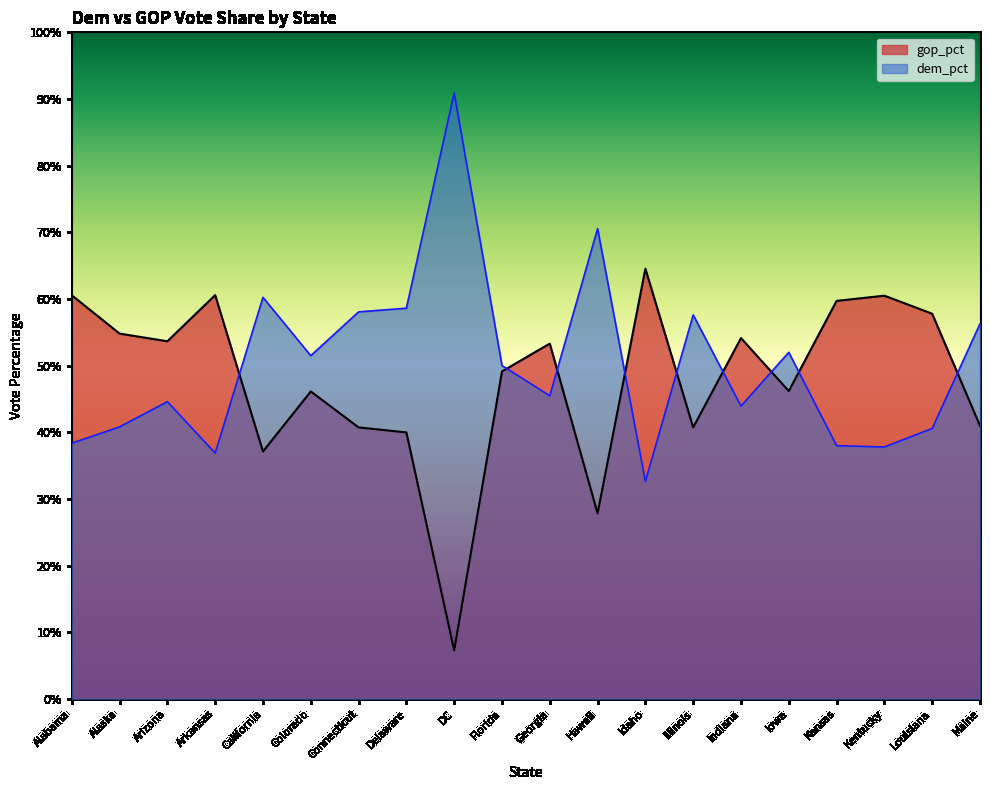

Between DC and Hawaii, which is larger?

DC